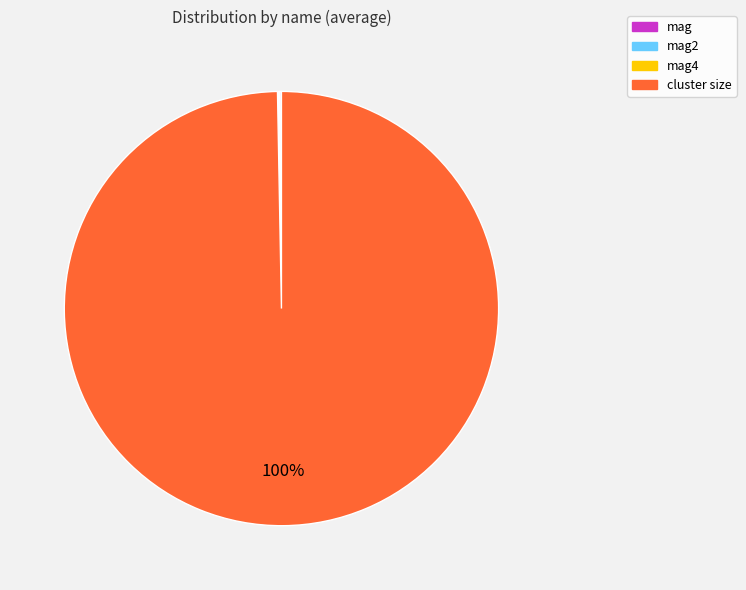

To the nearest percent, what is the difference between the largest and smallest slice percentages?

100%